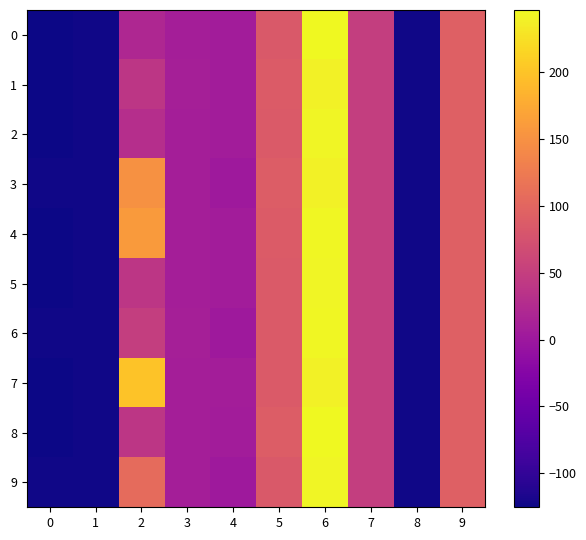

List the series in order of their peak value, highest first.

8, 0, 4, 6, 9, 5, 2, 3, 1, 7